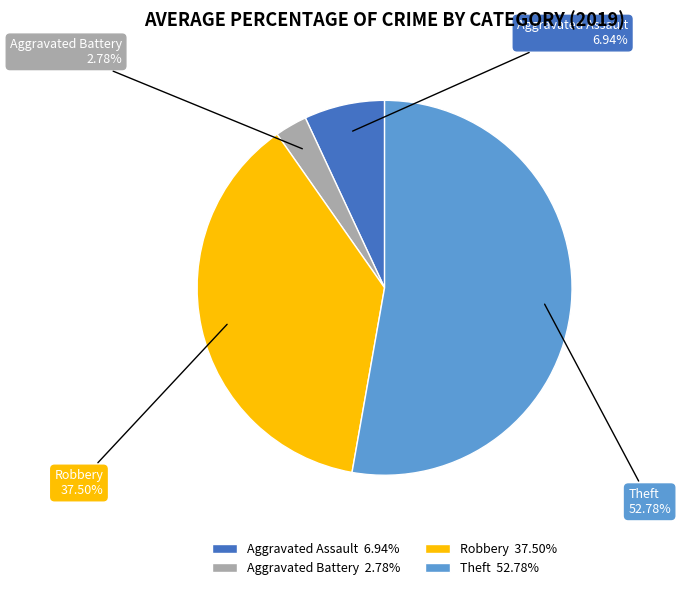

To the nearest percent, what is the difference between the largest and smallest slice percentages?

50%